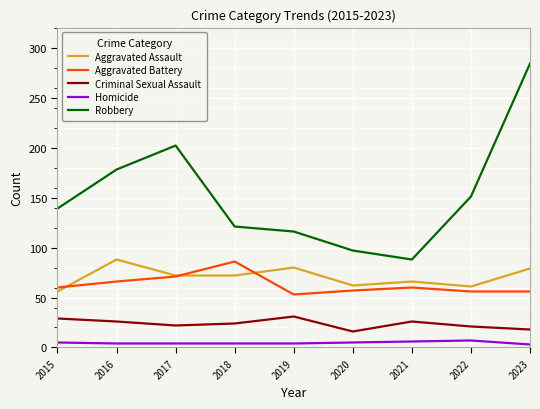

Which label corresponds to the largest value in the chart?

2023